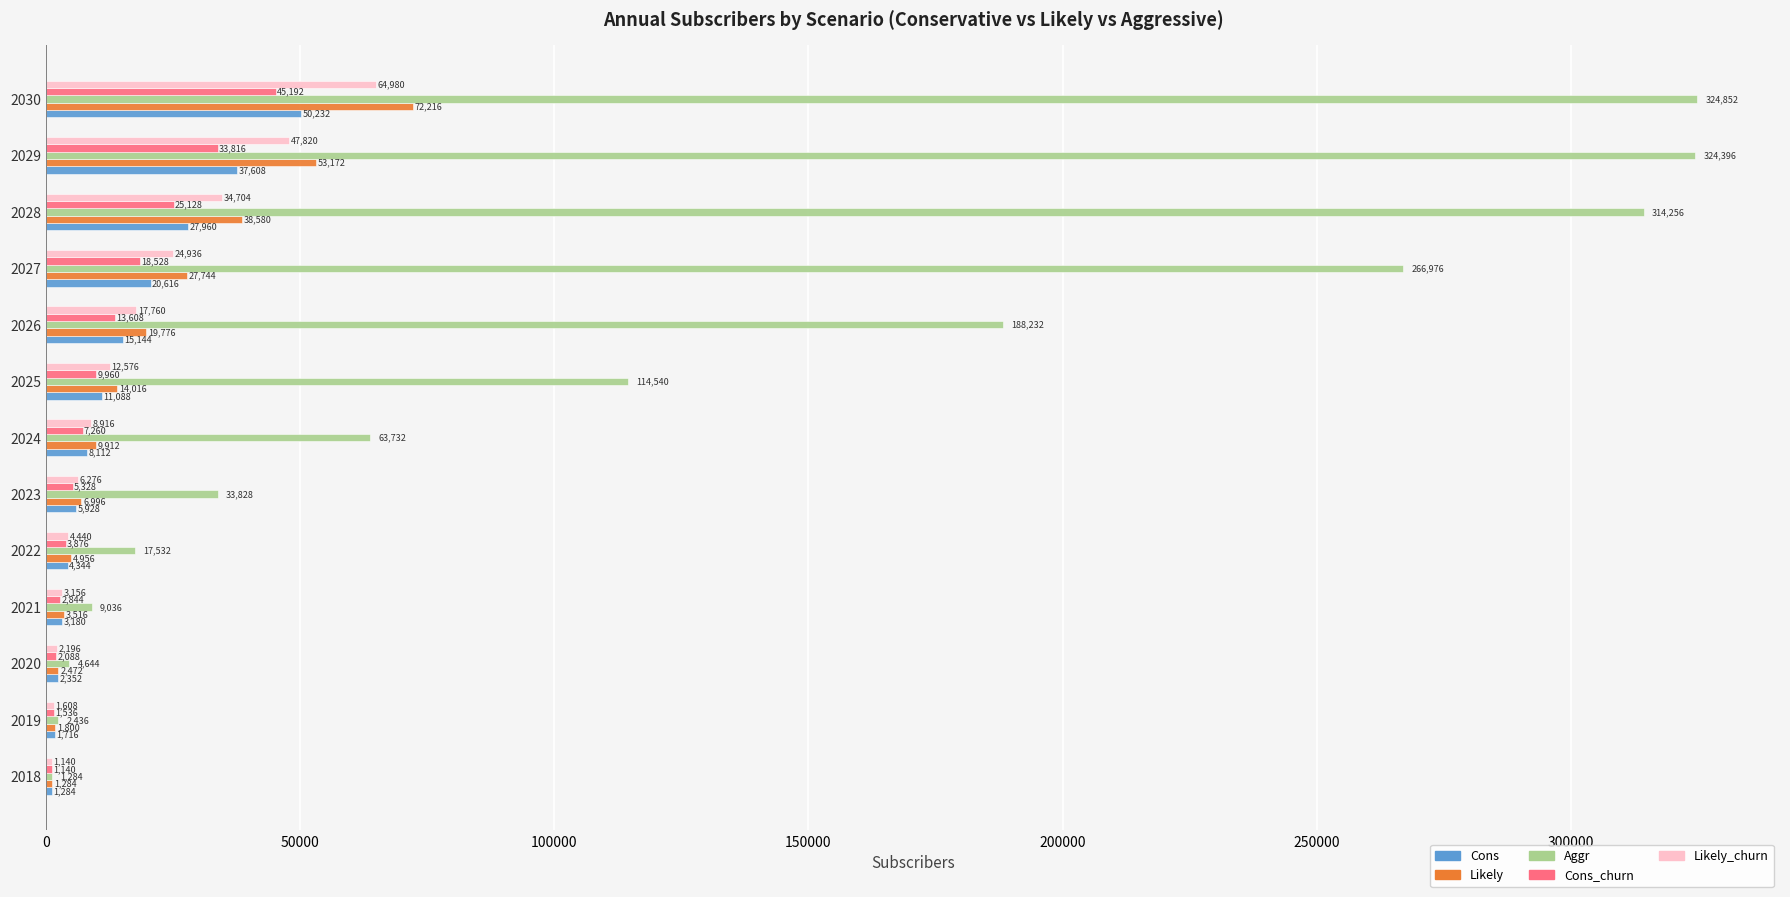

Rank the series by their maximum value, from lowest to highest.

Cons_churn, Cons, Likely_churn, Likely, Aggr